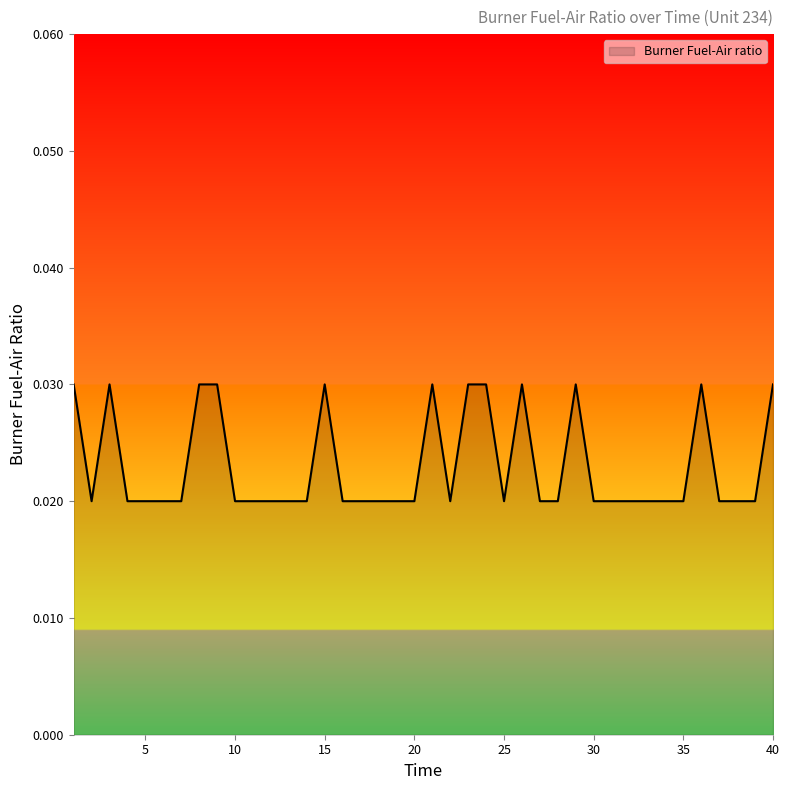

How many lines are shown in the chart?

1